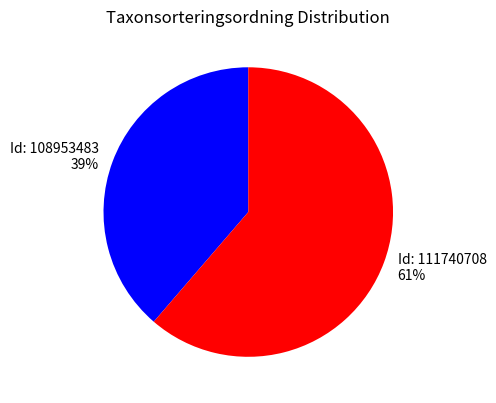

To the nearest percent, what is the average slice percentage?

50%